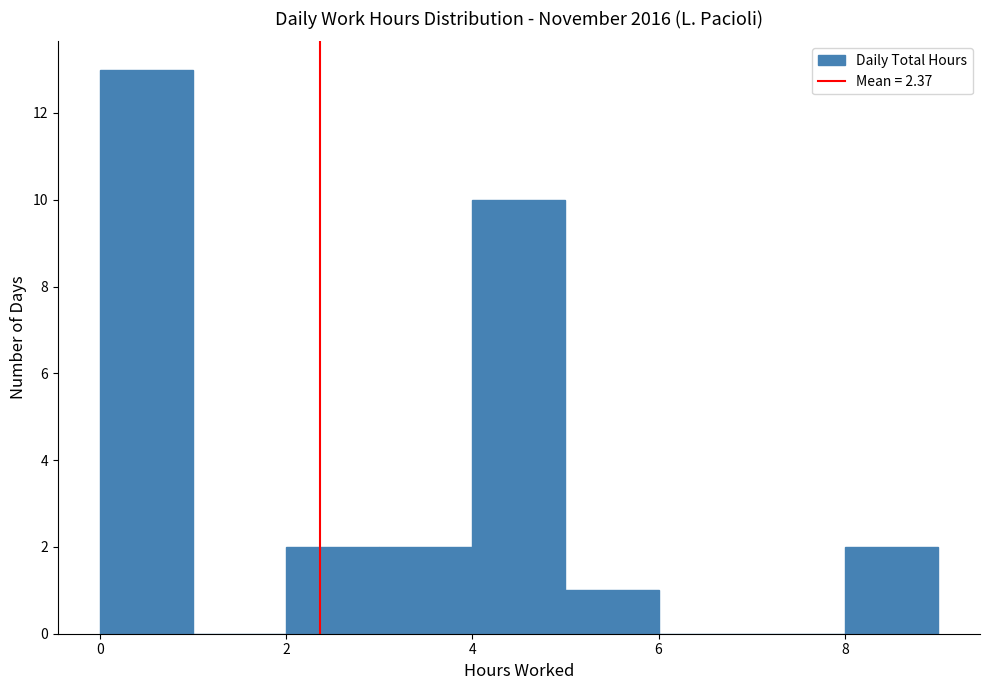

How tall is the bar that spans 4 to 5 on the x-axis? The values are not printed on the chart, so give them approximately, as read against the axis.

10